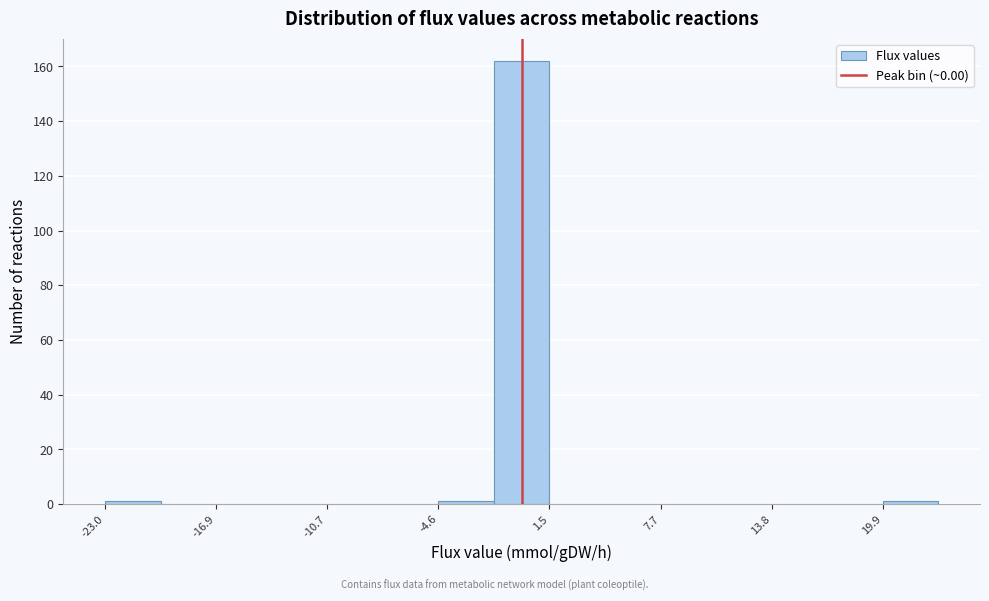

Read against the x-axis, roughly where is the centre of the tallest bar?

0